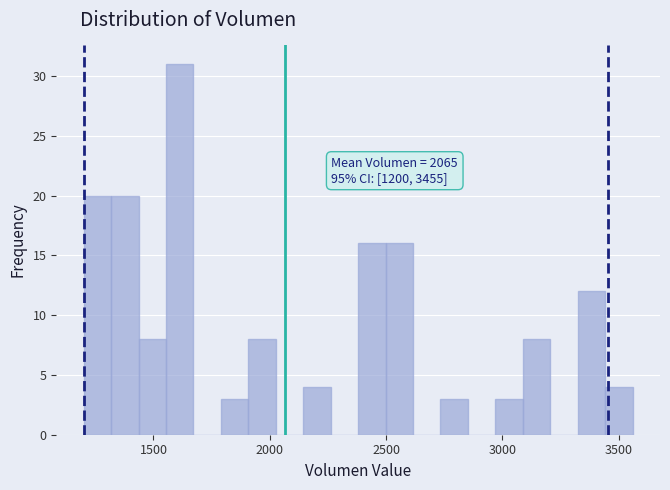

Around what value on the x-axis is the tallest bar? Give the approximate position of its centre, as read against the axis.

1600